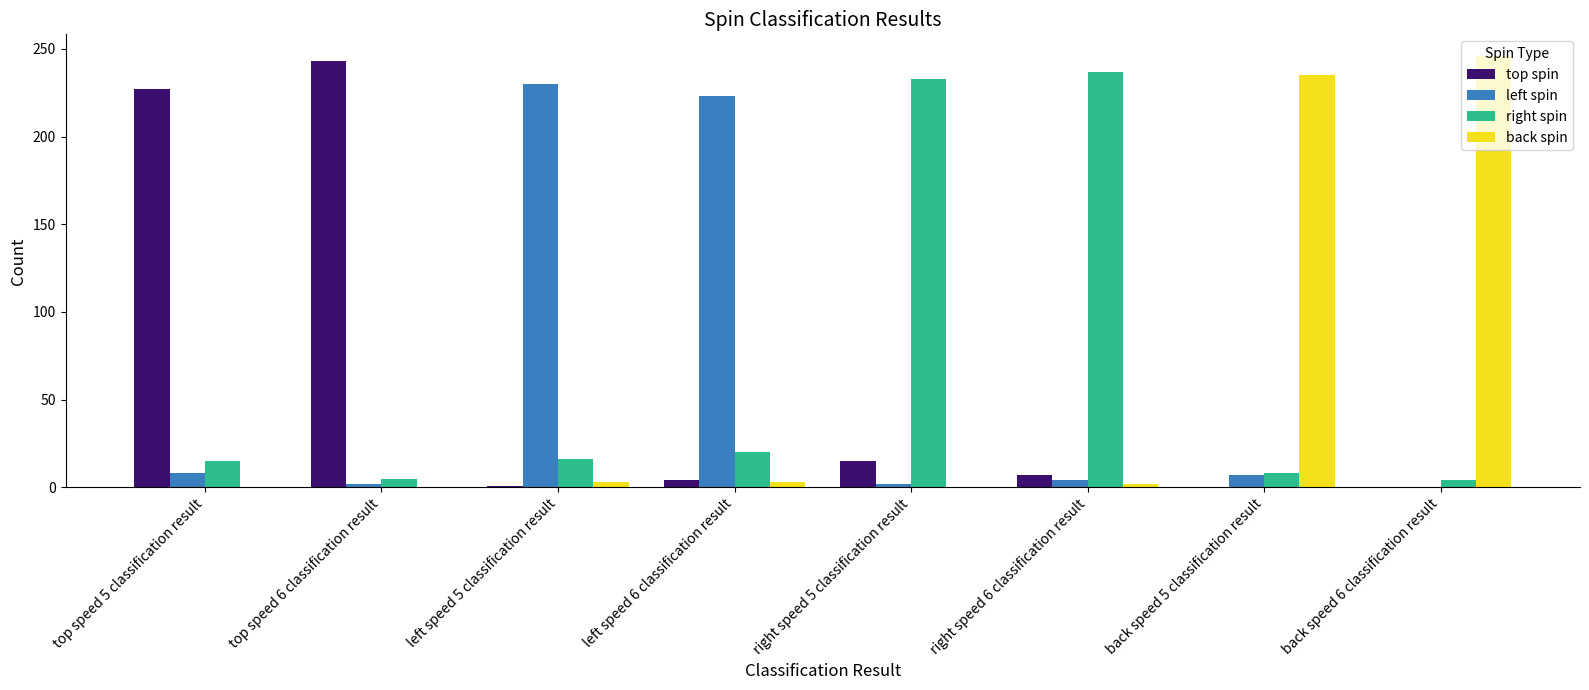

Count the number of data series in this chart.

4